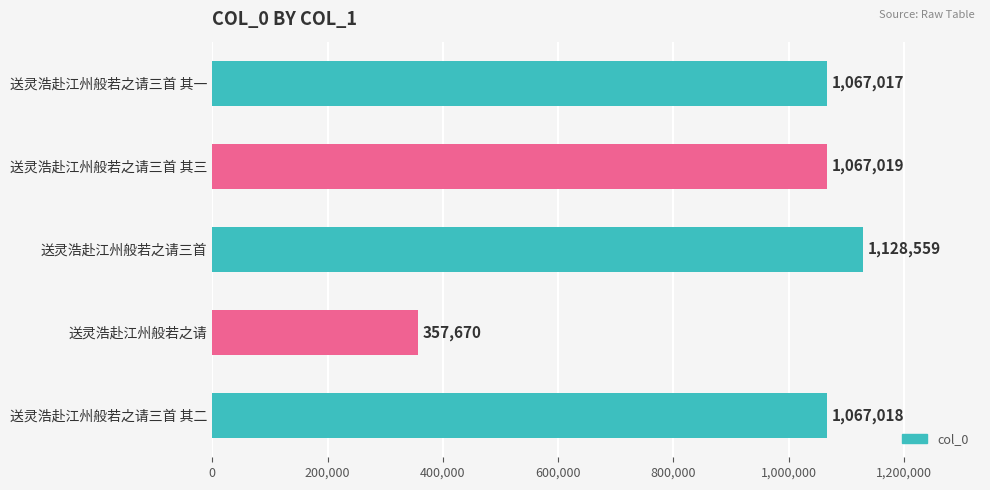

The value at 送灵浩赴江州般若之请三首 其三 is 1888550. True or false?

False